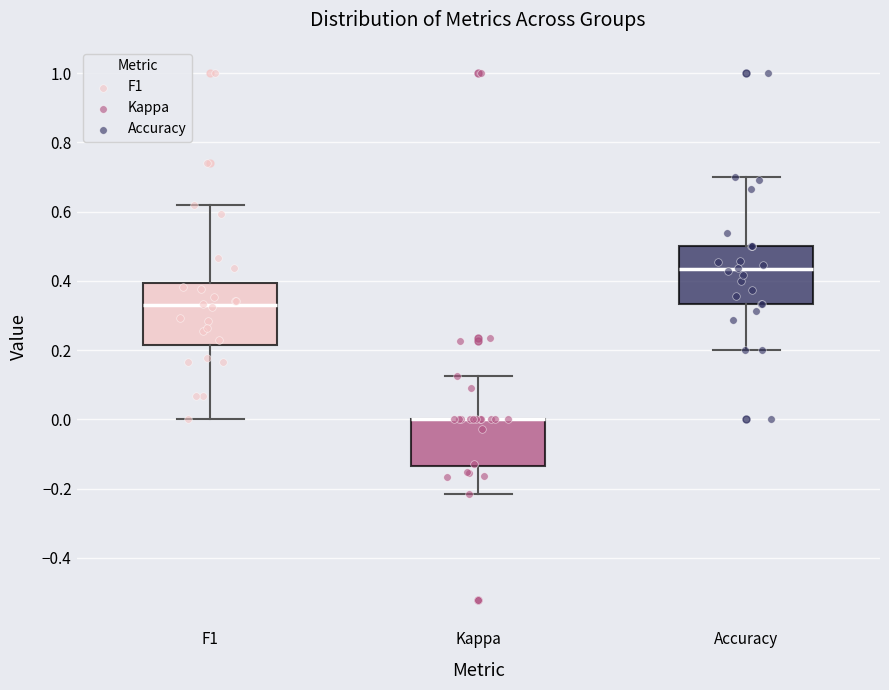

Where is the upper edge of the box for F1 on the y-axis? The values are not printed on the chart, so give them approximately, as read against the axis.

0.40